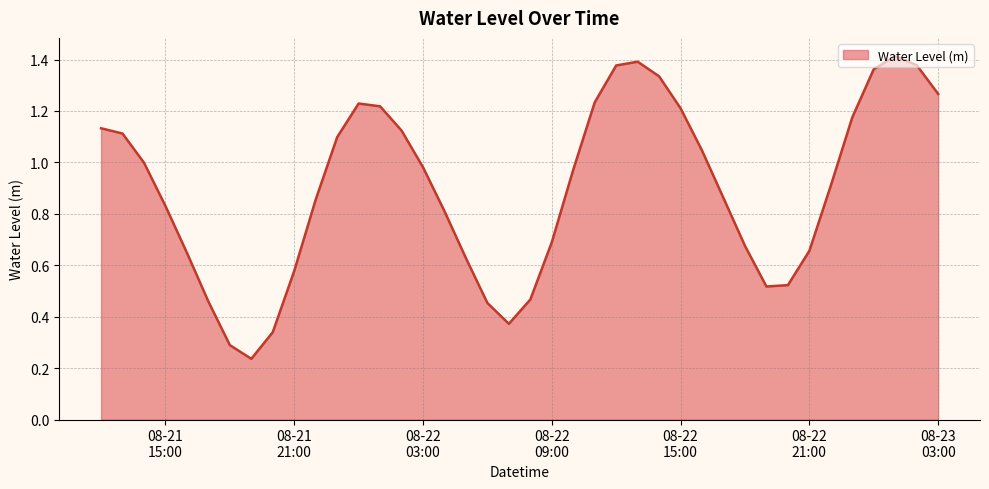

What is the average value?

0.9